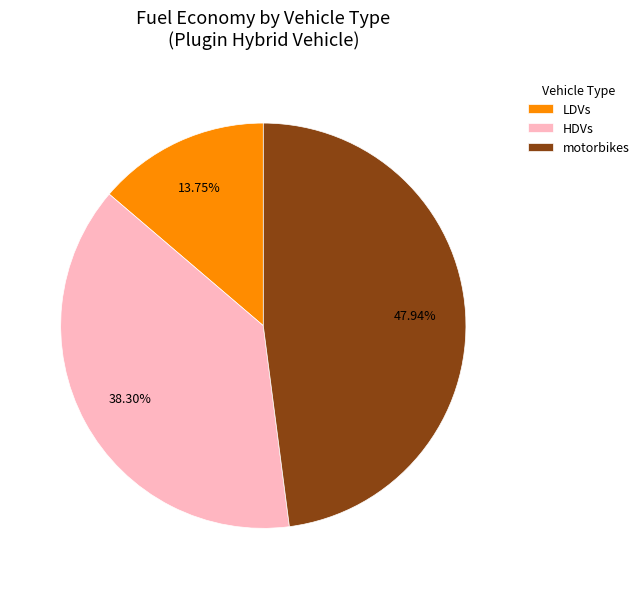

Combined, do motorbikes and HDVs account for over 50%?

Yes